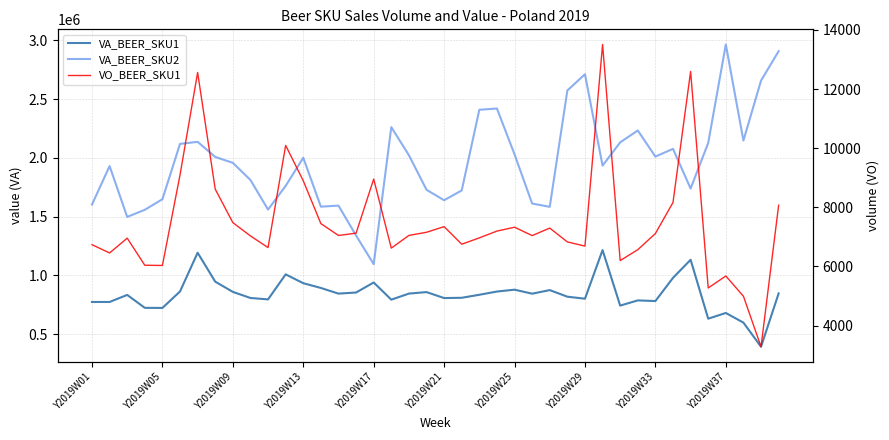

What is the difference between the maximum and minimum values in the VA_BEER_SKU2 series?

1868175.7